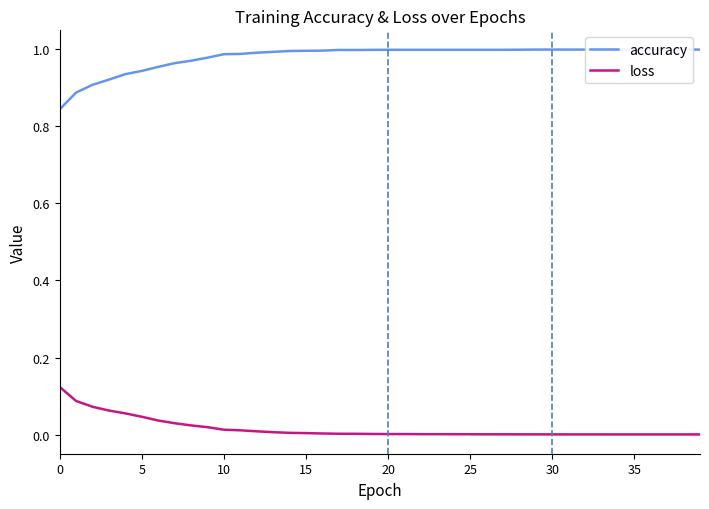

True or false: loss has more than 2 interior local peaks.

False